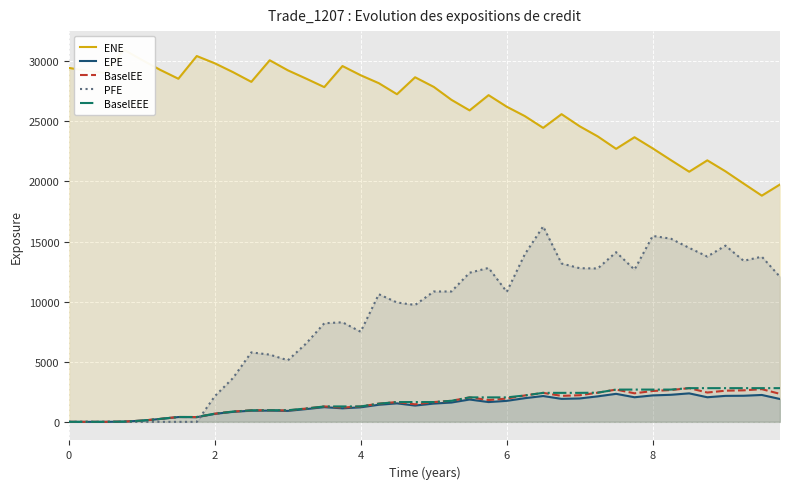

At how many categories does at least one series exceed 15349?

40